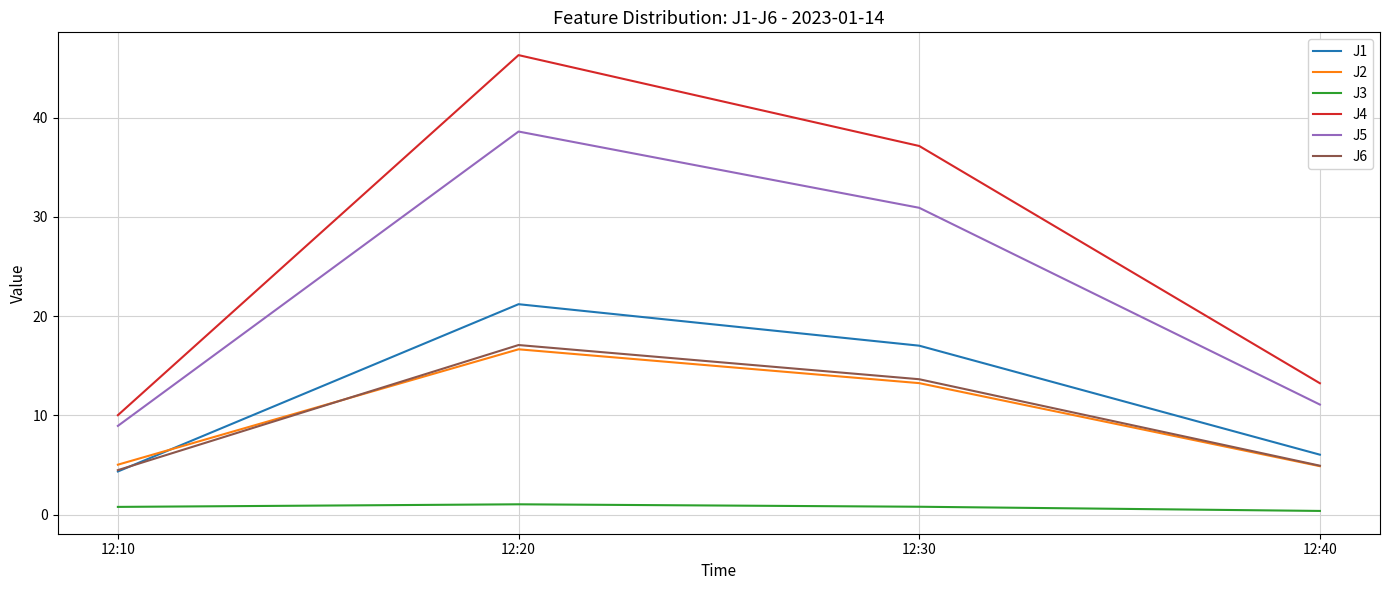

Is it true that J6 equals 4.9 at 12:40?

True